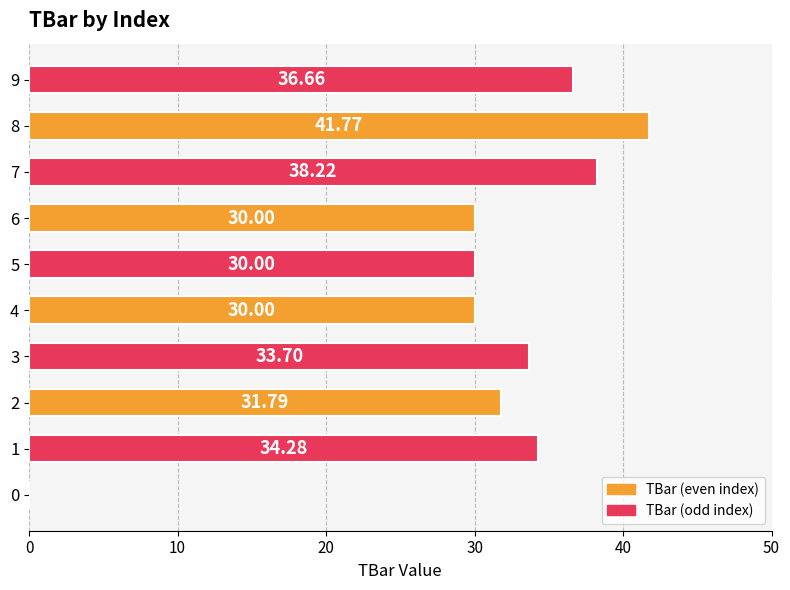

What is the sum of all values?

306.4